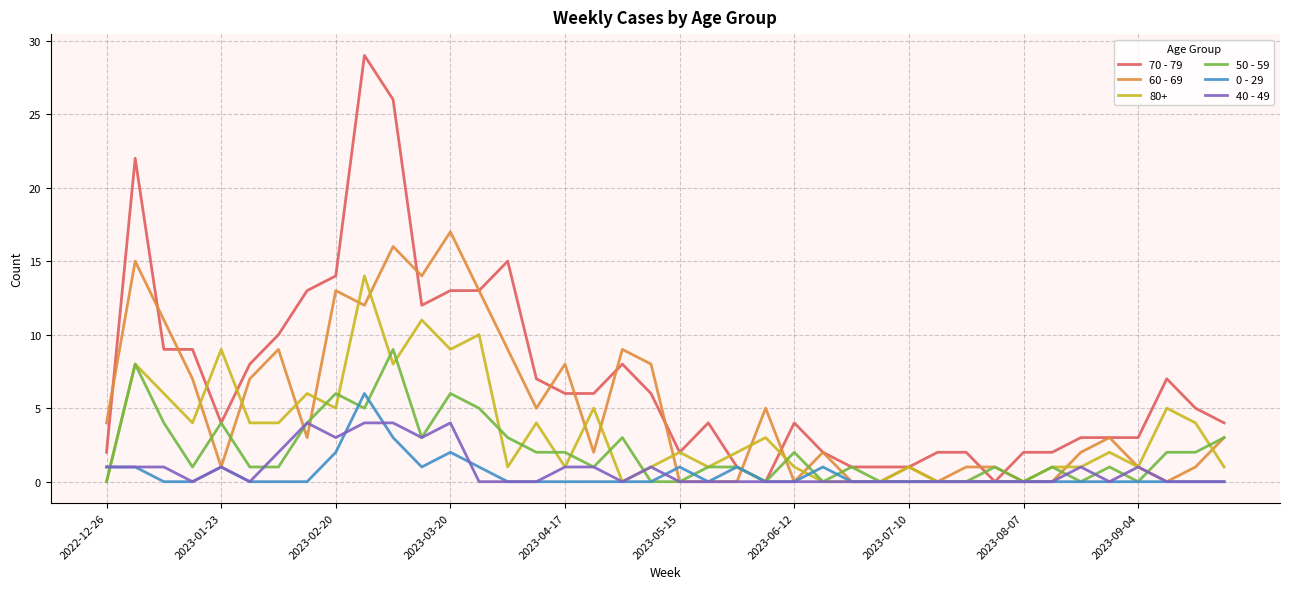

How many lines are shown in the chart?

6